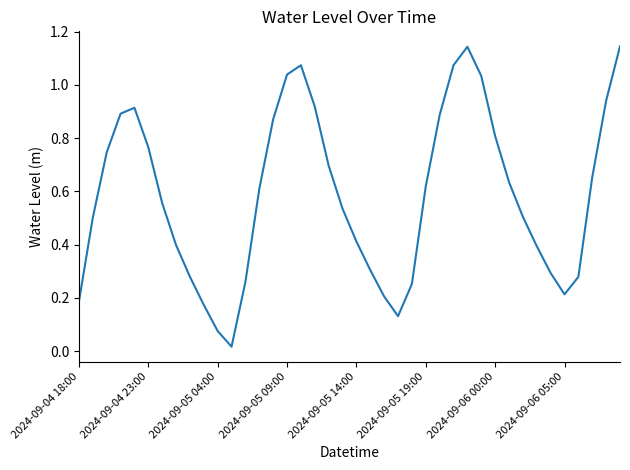

True or false: the data has more than 0 interior local peaks.

True